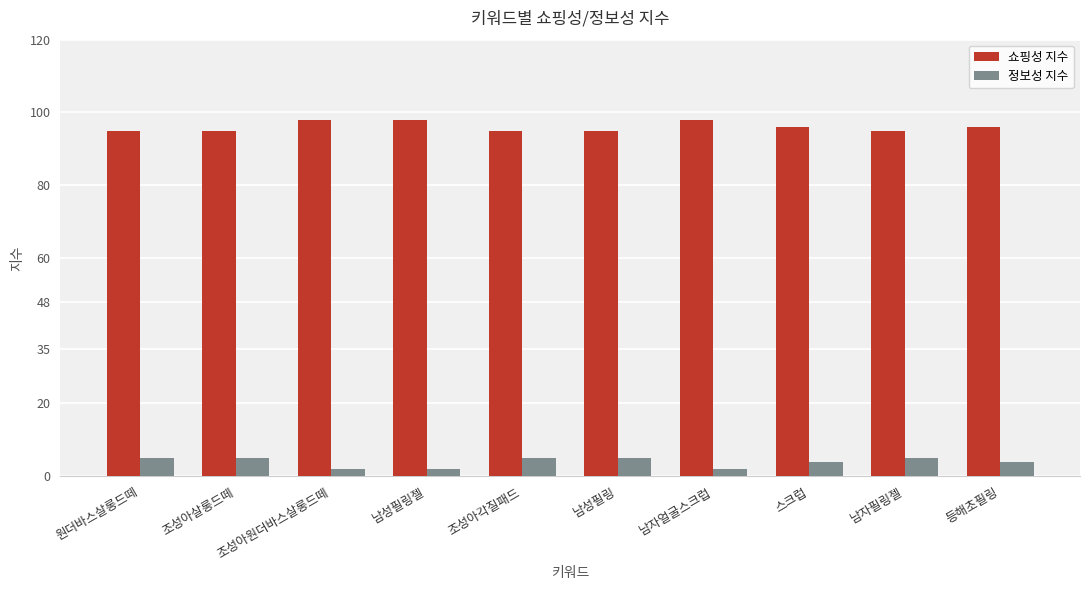

Rank the series by their maximum value, from highest to lowest.

쇼핑성 지수, 정보성 지수